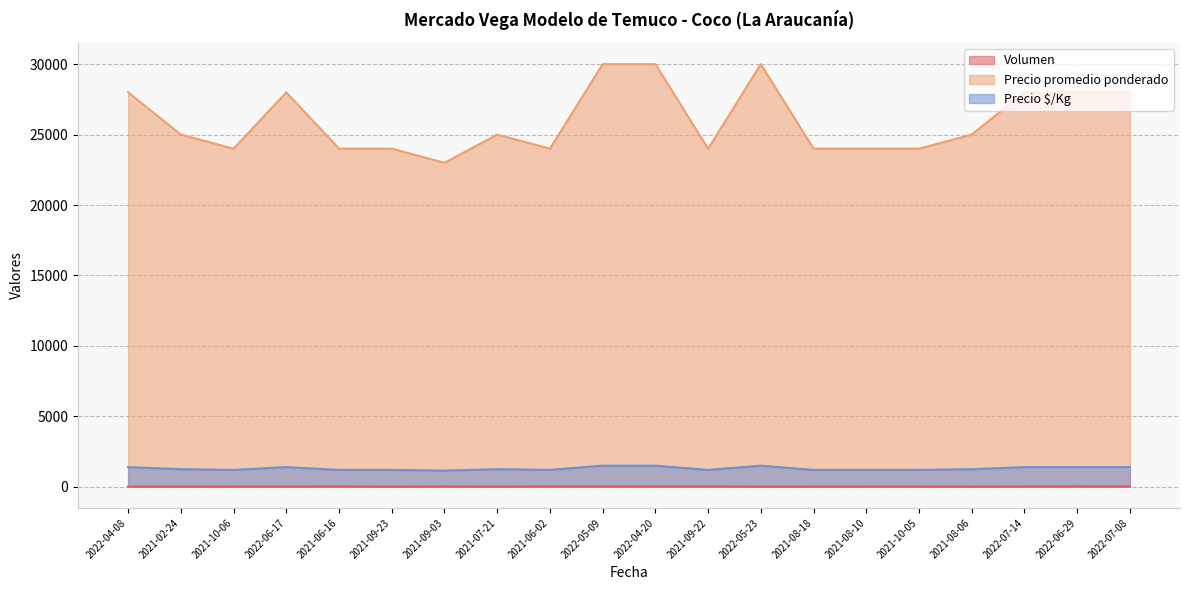

Reading right to left, extract all data points from this chart.

Volumen: 30	40	25	15	20	20	15	12	30	25	35	30	15	25	10	30	20	20	15	20
Precio promedio ponderado: 28000	28000	28000	25000	24000	24000	24000	30000	24000	30000	30000	24000	25000	23000	24000	24000	28000	24000	25000	28000
Precio $/Kg: 1400	1400	1400	1250	1200	1200	1200	1500	1200	1500	1500	1200	1250	1150	1200	1200	1400	1200	1250	1400